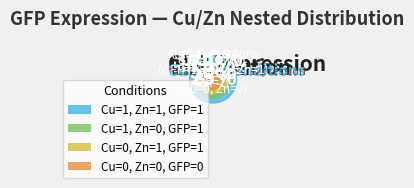

To the nearest percent, what is the average slice percentage?

25%